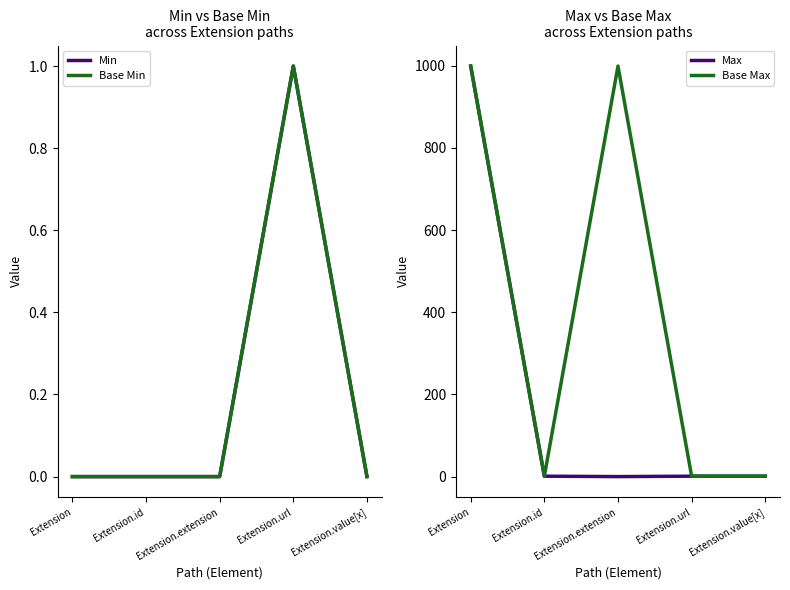

How many lines are shown in the chart?

4